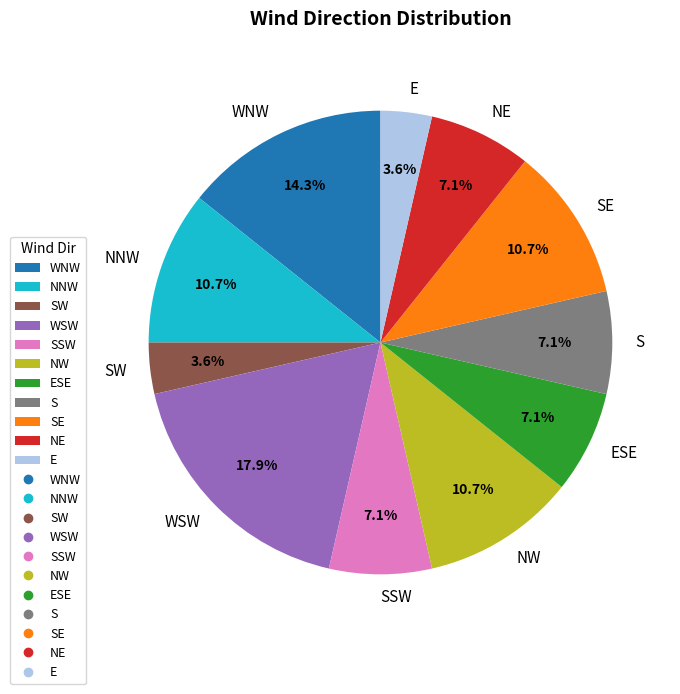

To the nearest percent, what portion does WNW represent?

14%